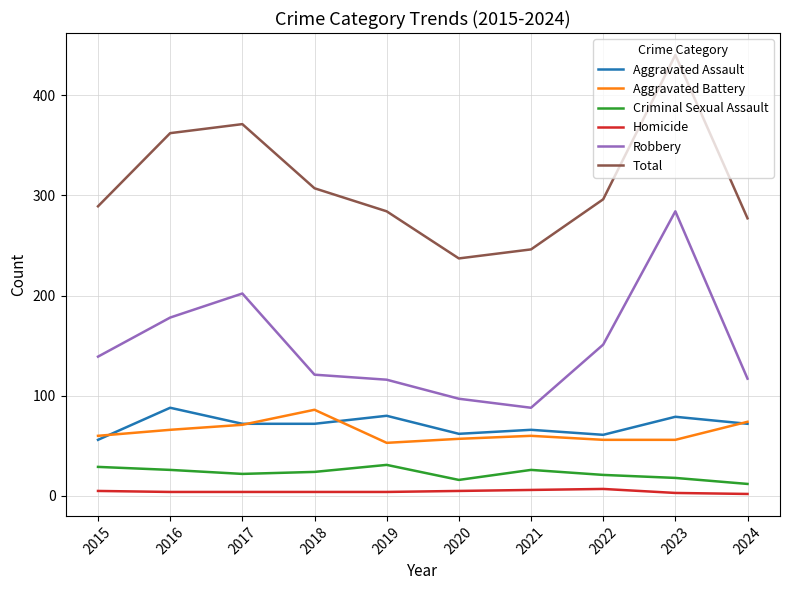

Rank the series at 2016 from highest to lowest value.

Total, Robbery, Aggravated Assault, Aggravated Battery, Criminal Sexual Assault, Homicide